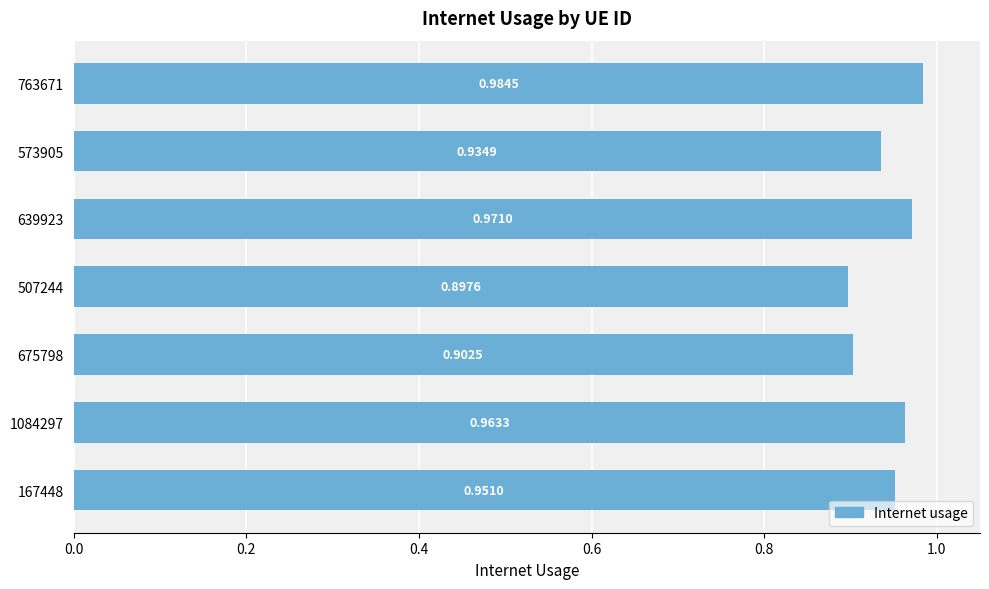

List the labels in order of value, smallest first.

507244, 675798, 573905, 167448, 1084297, 639923, 763671